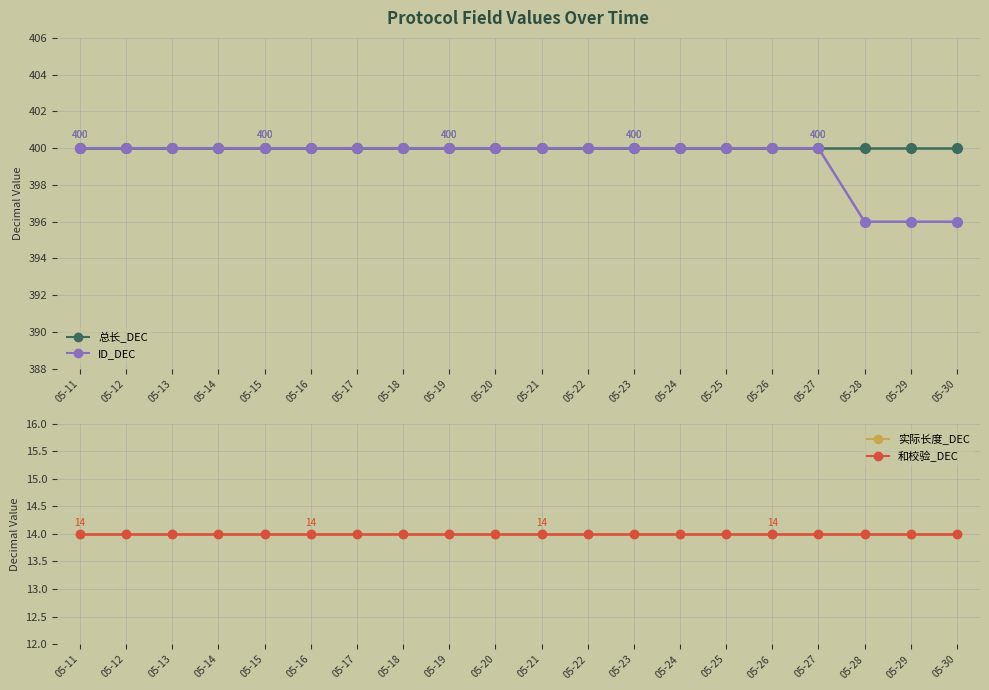

What is the value of the 实际长度_DEC point at the 20th from the left?

14